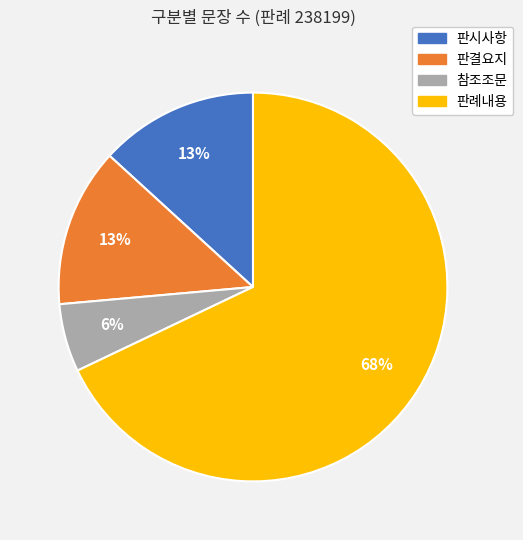

How many segments does this pie chart have?

4